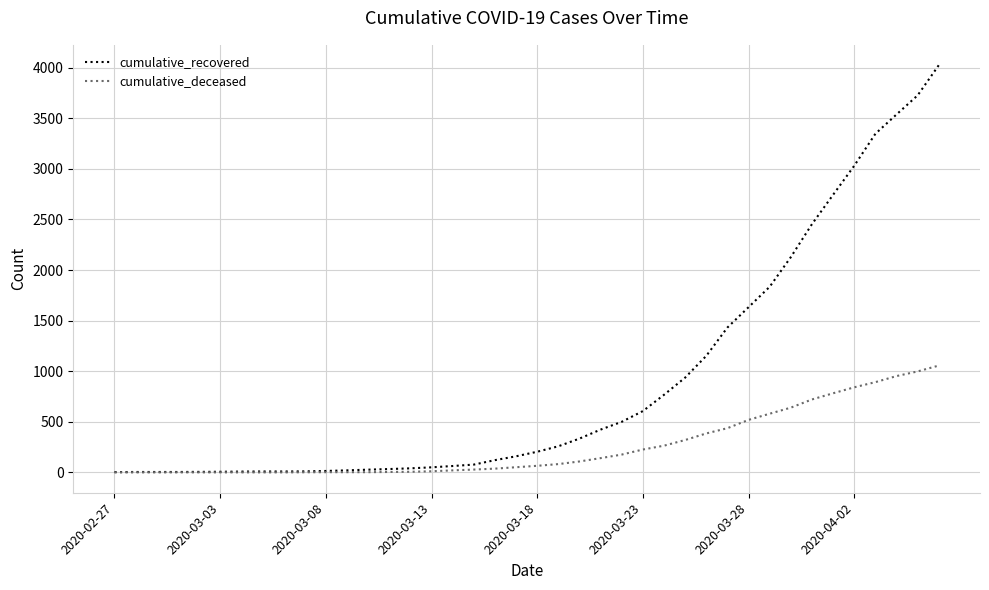

List the series in order of their peak value, highest first.

cumulative_recovered, cumulative_deceased